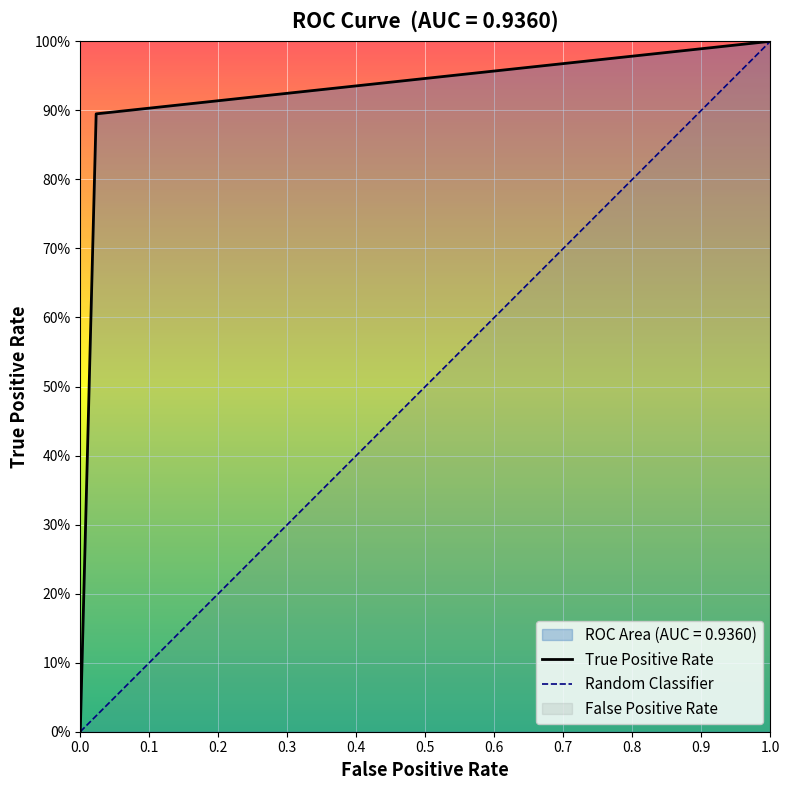

True or false: the data shows 0.4 at 0.

False